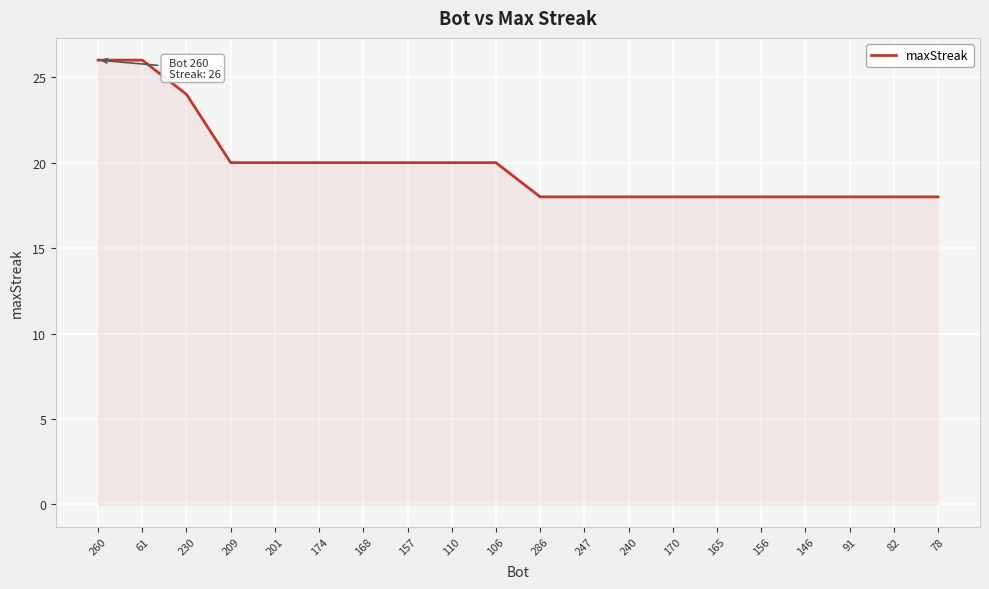

What value does the data have at 260?

26